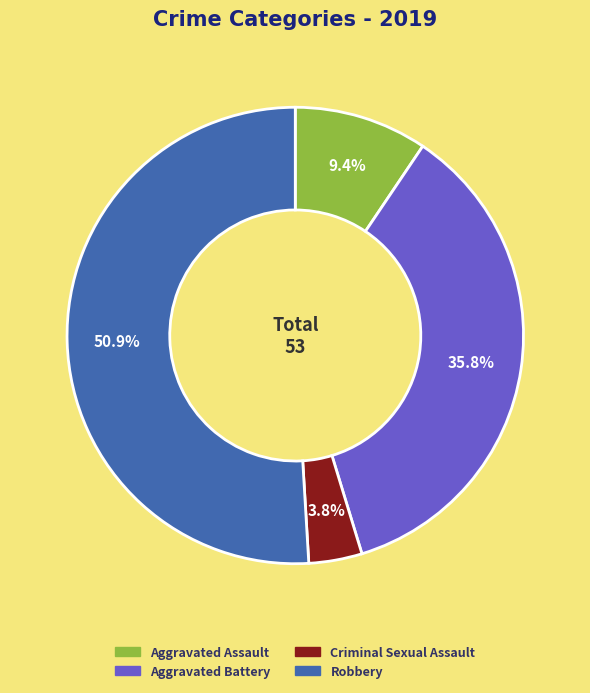

Approximately how many times larger is the value at Robbery compared to Aggravated Battery?

1.4